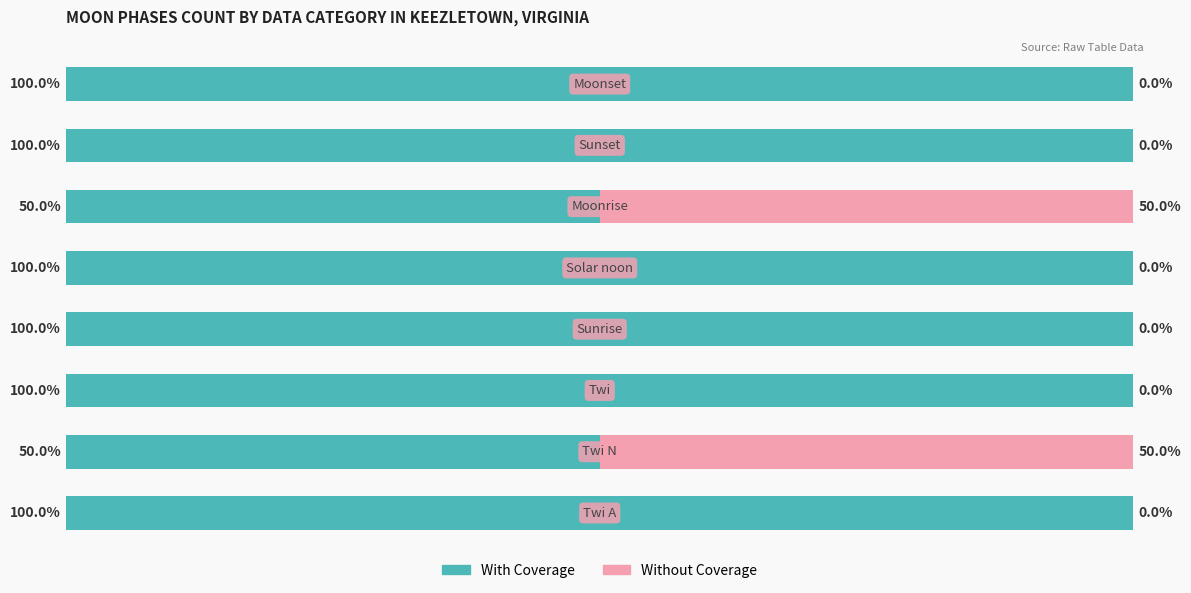

Reading right to left, what are all the values shown in this chart?

With Coverage: 7=100	6=100	5=50	4=100	3=100	2=100	1=50	0=100
Without Coverage: 7=0	6=0	5=50	4=0	3=0	2=0	1=50	0=0